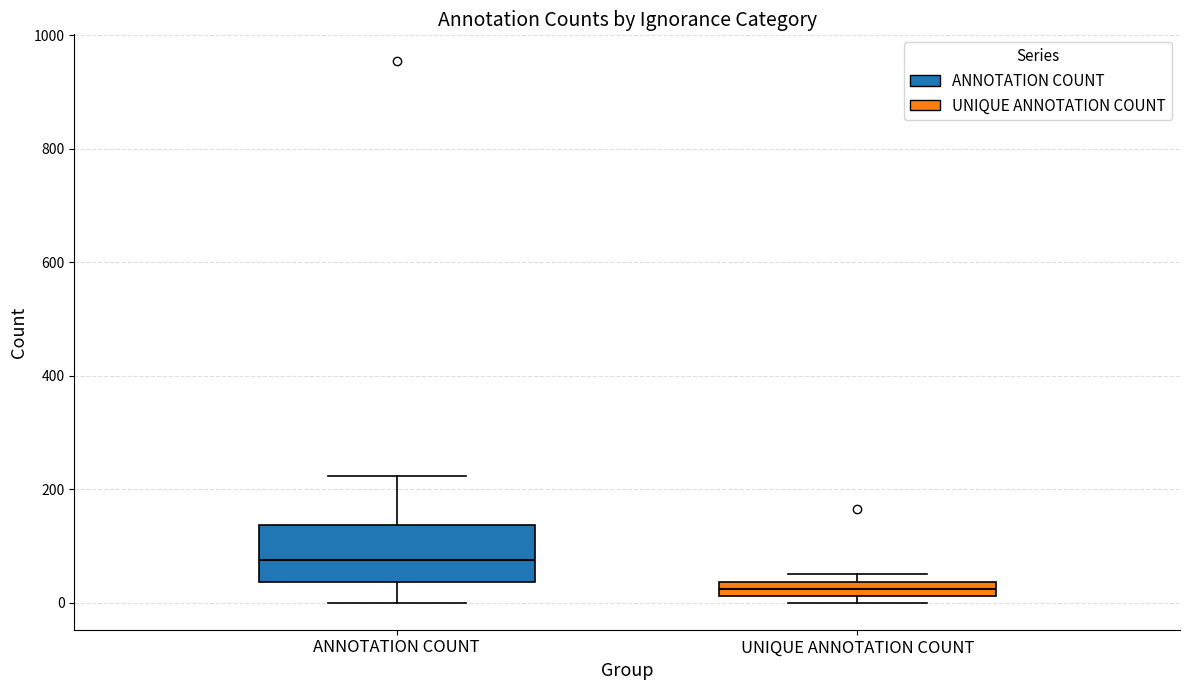

Which box has the highest median line?

ANNOTATION COUNT